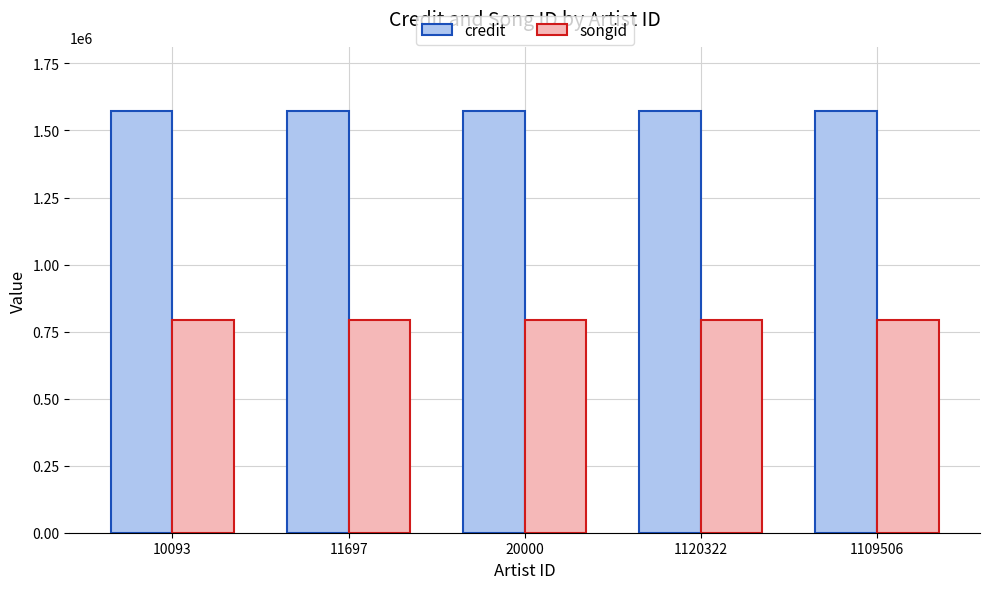

What is the total value across all series at 11697?

2367906